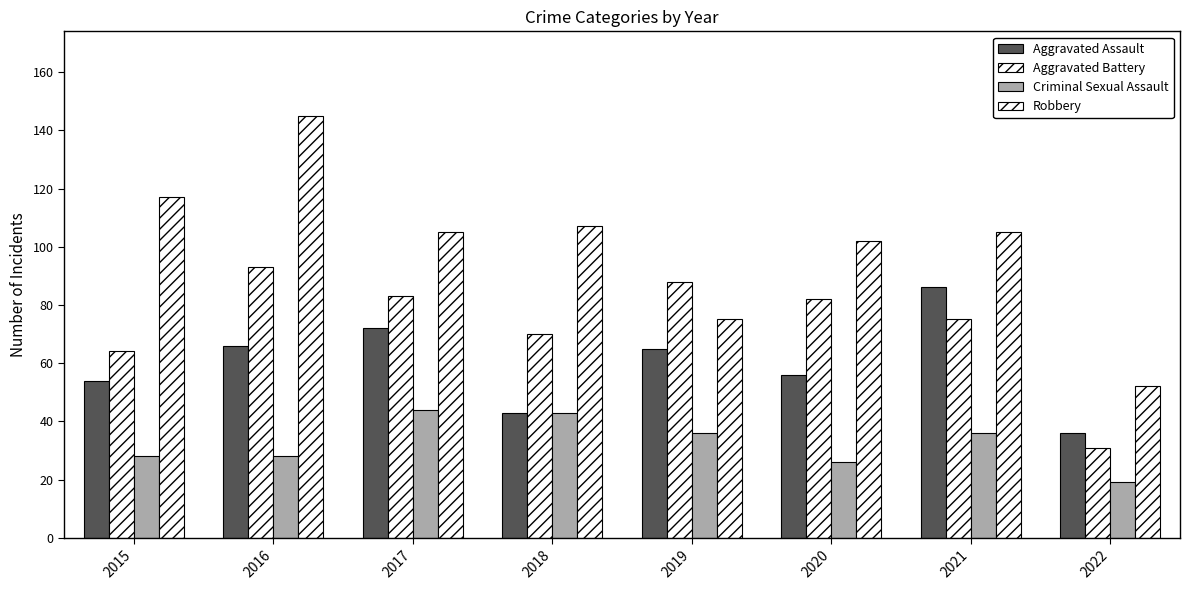

The value of Criminal Sexual Assault at 2022 is 8. True or false?

False